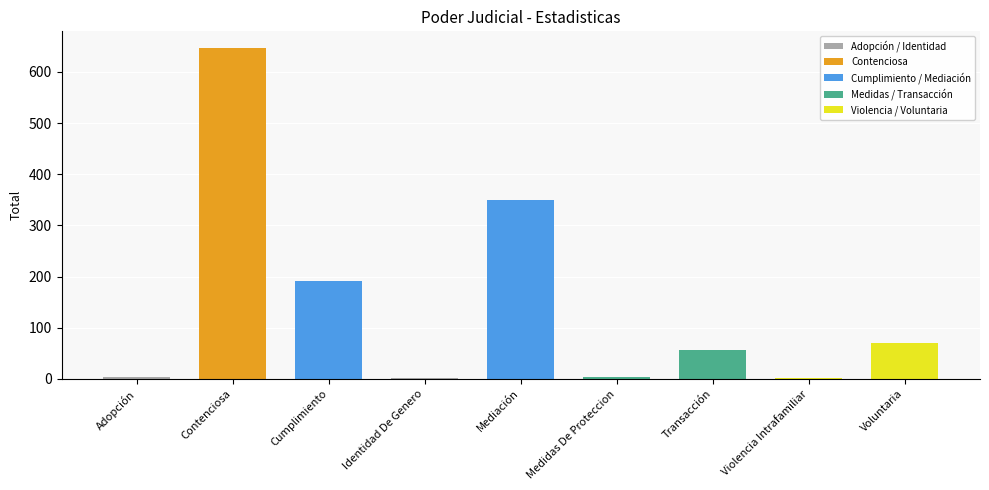

Which category has the highest value across all series?

Contenciosa